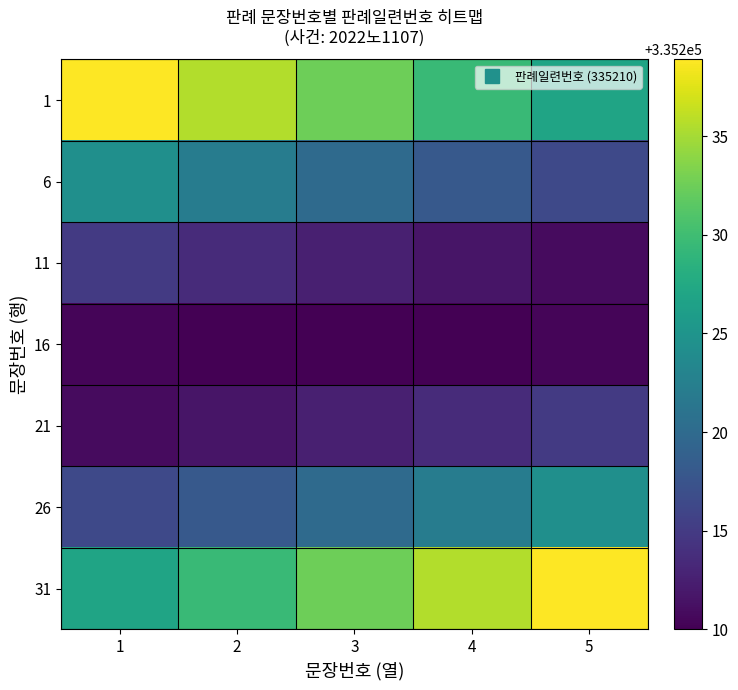

Reading left to right, what are all the values shown in this chart?

1: 1=335238.9	2=335235.6	3=335232.5	4=335229.6	5=335226.9
6: 1=335224.4	2=335222.1	3=335220.0	4=335218.1	5=335216.4
11: 1=335214.9	2=335213.6	3=335212.5	4=335211.6	5=335210.9
16: 1=335210.4	2=335210.1	3=335210.0	4=335210.1	5=335210.4
21: 1=335210.9	2=335211.6	3=335212.5	4=335213.6	5=335214.9
26: 1=335216.4	2=335218.1	3=335220.0	4=335222.1	5=335224.4
31: 1=335226.9	2=335229.6	3=335232.5	4=335235.6	5=335238.9